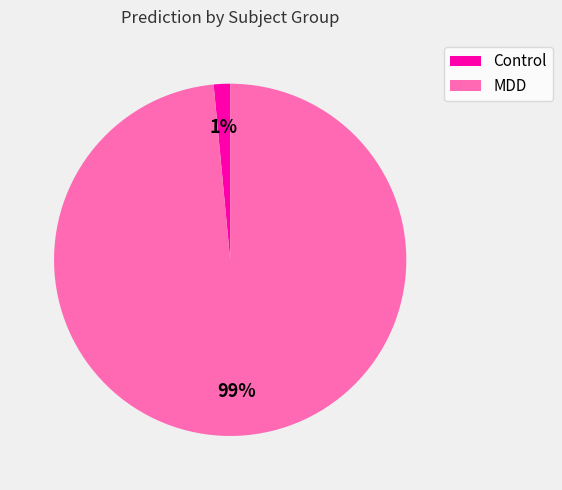

Which slice is the largest?

MDD